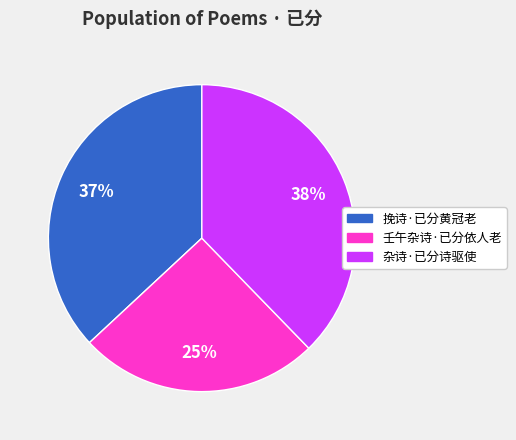

To the nearest percent, what is the difference between the 杂诗·已分诗驱使 and 挽诗·已分黄冠老 slice percentages?

1%